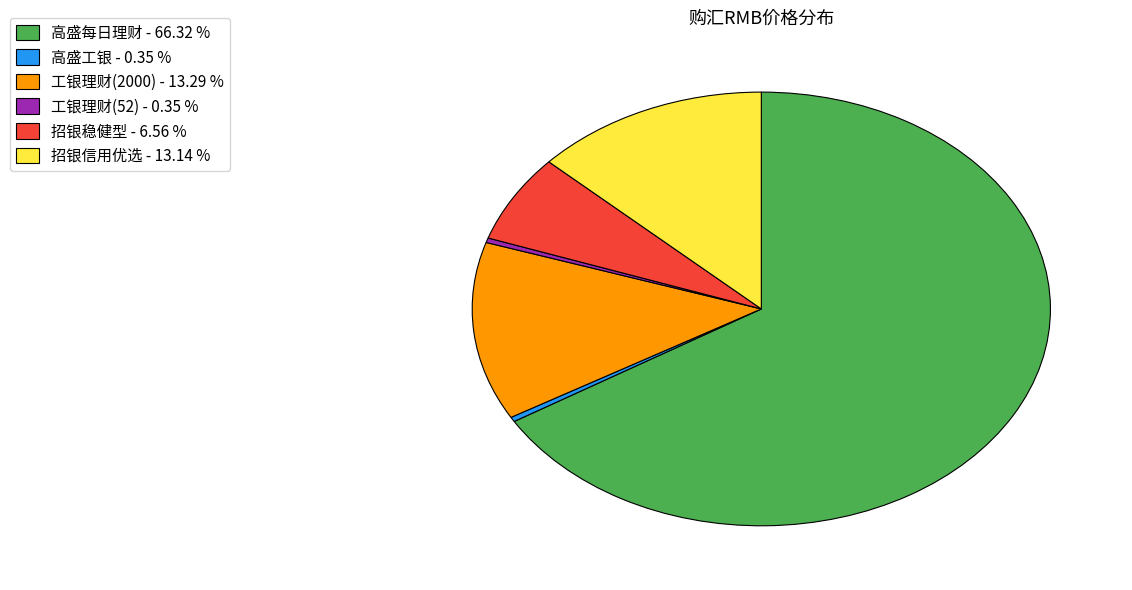

How many slices are in this pie chart?

6